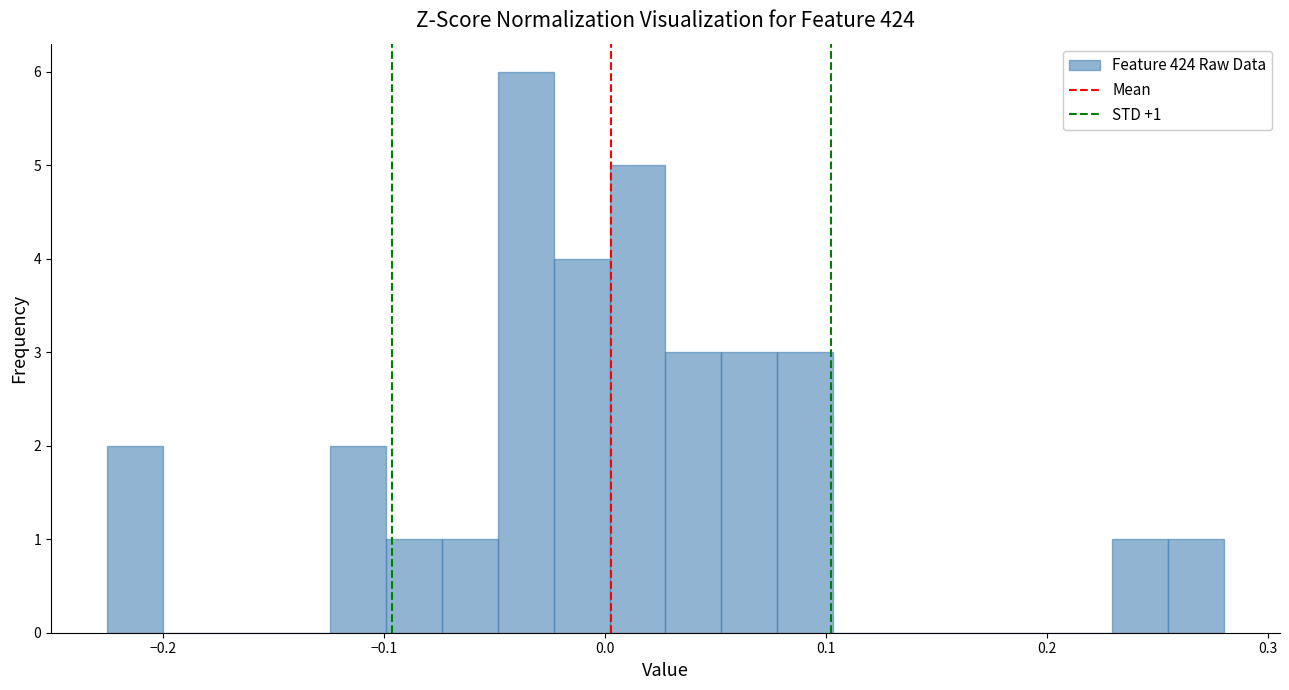

Around what value on the x-axis is the tallest bar? Give the approximate position of its centre, as read against the axis.

-0.04